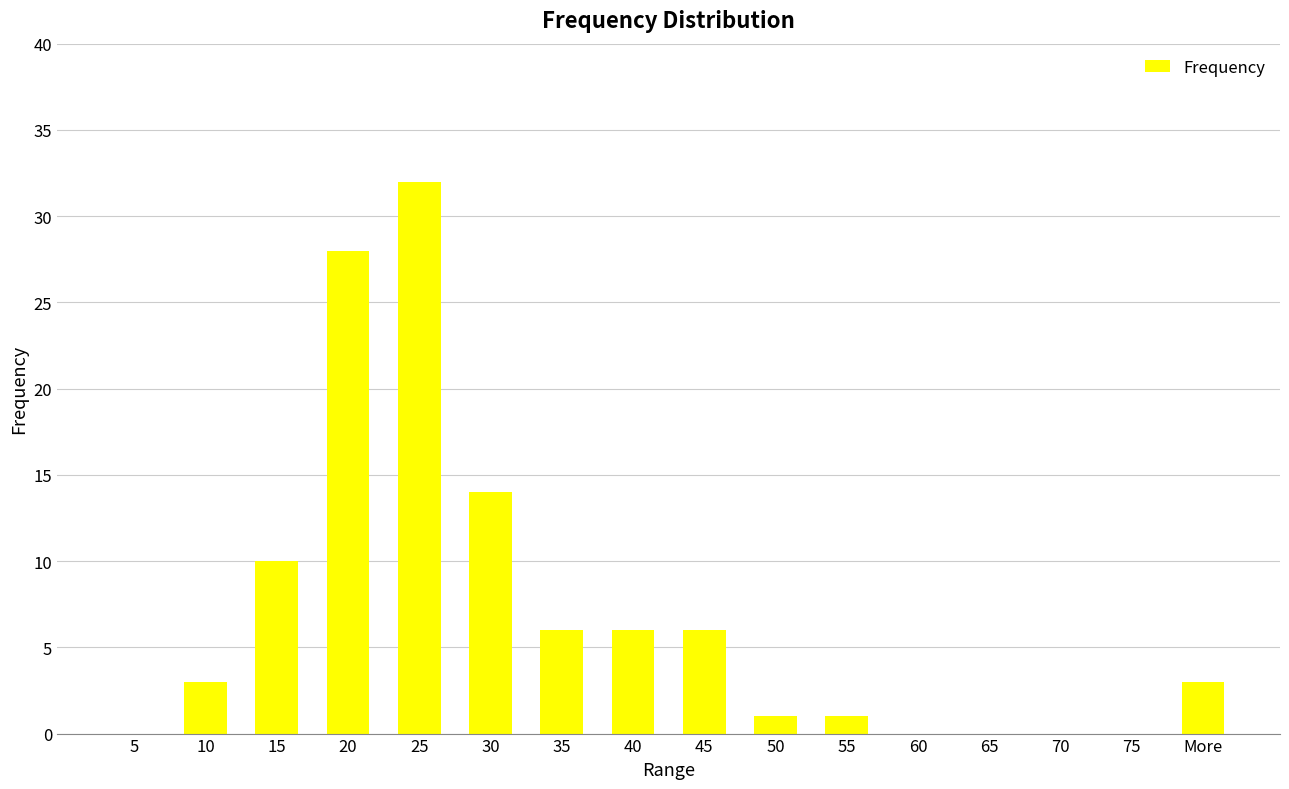

What is the difference between the values at 15 and 75?

10